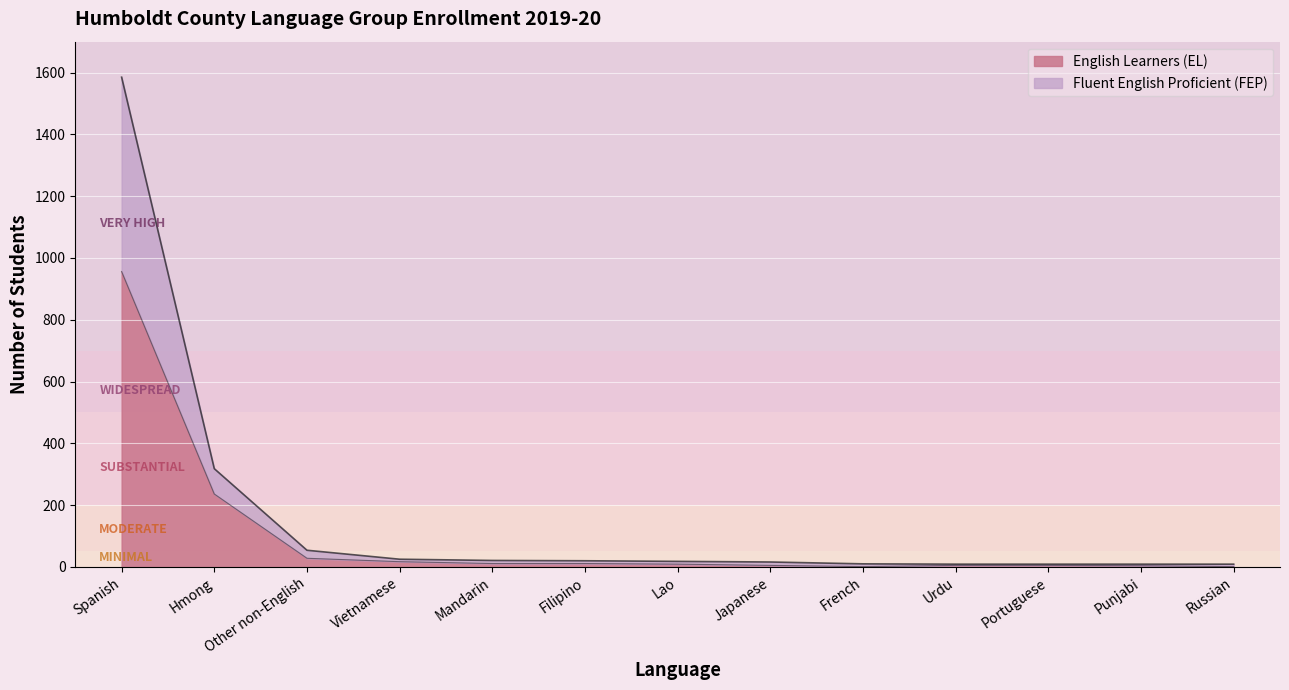

At which label does English Learners (EL) reach its minimum?

French